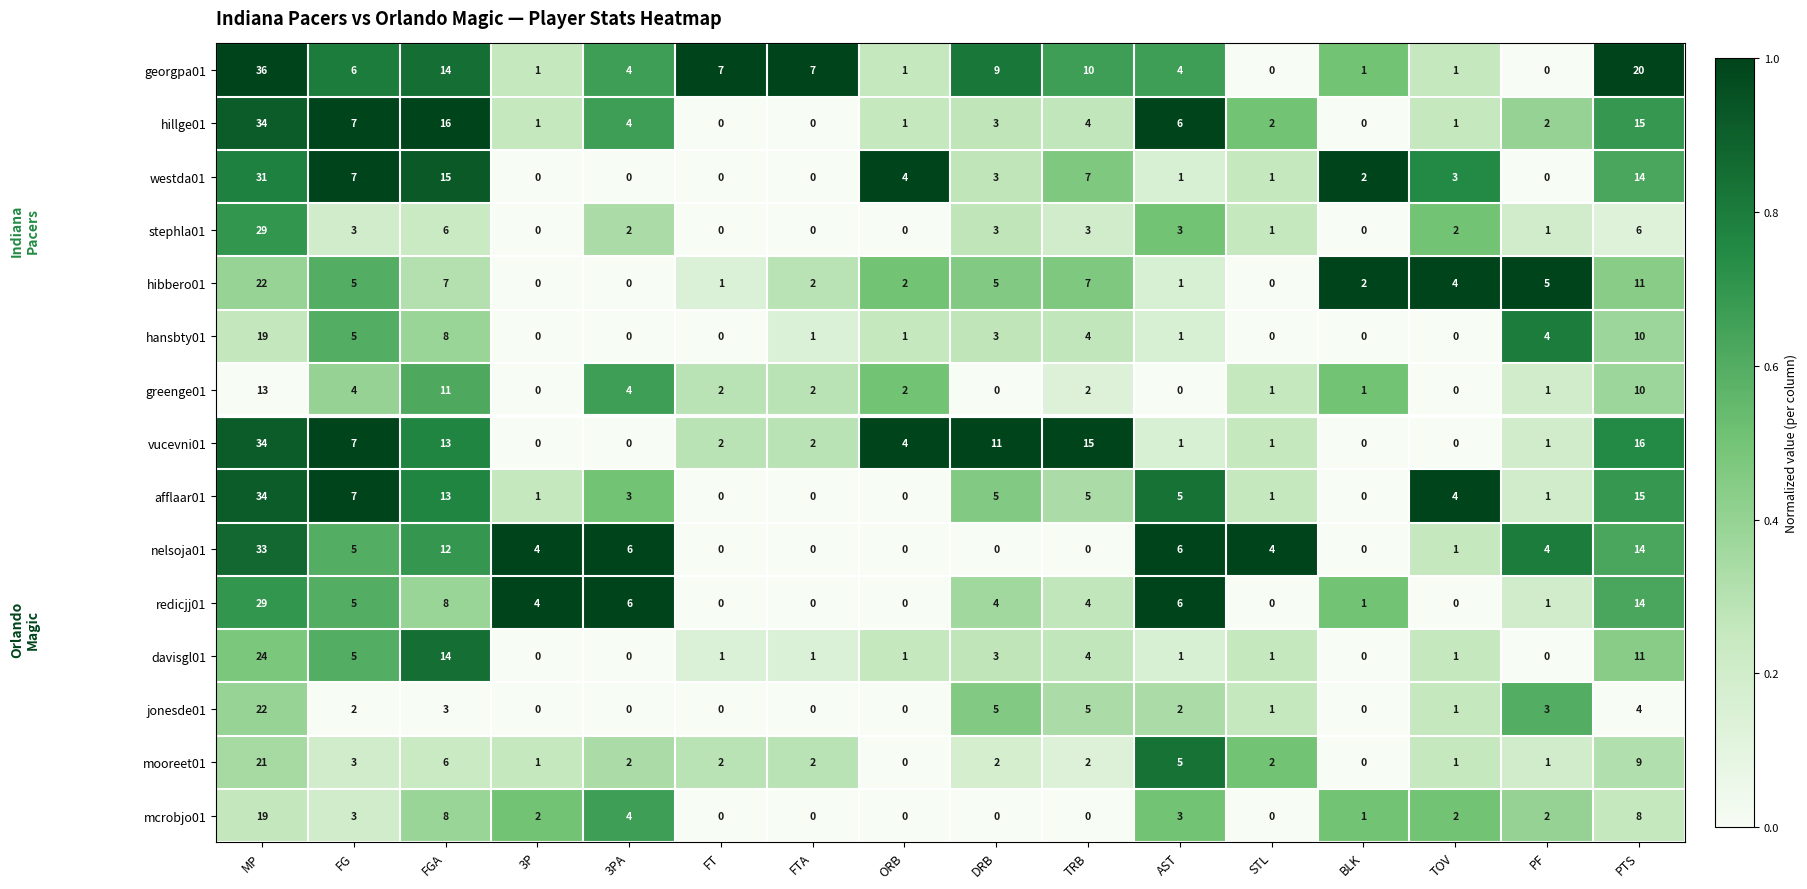

The value of stephla01 at ORB is 10. True or false?

False